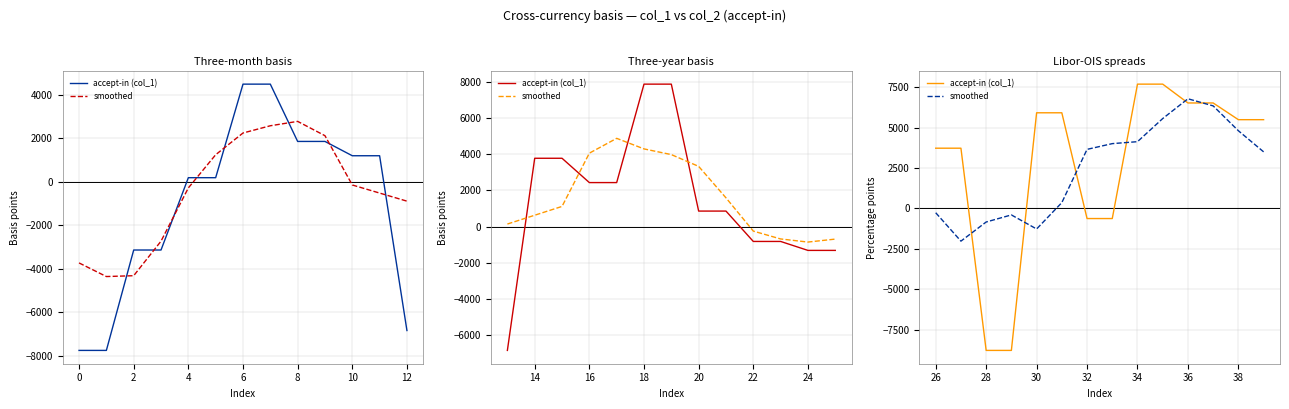

What is the smallest value displayed?

-8790.4